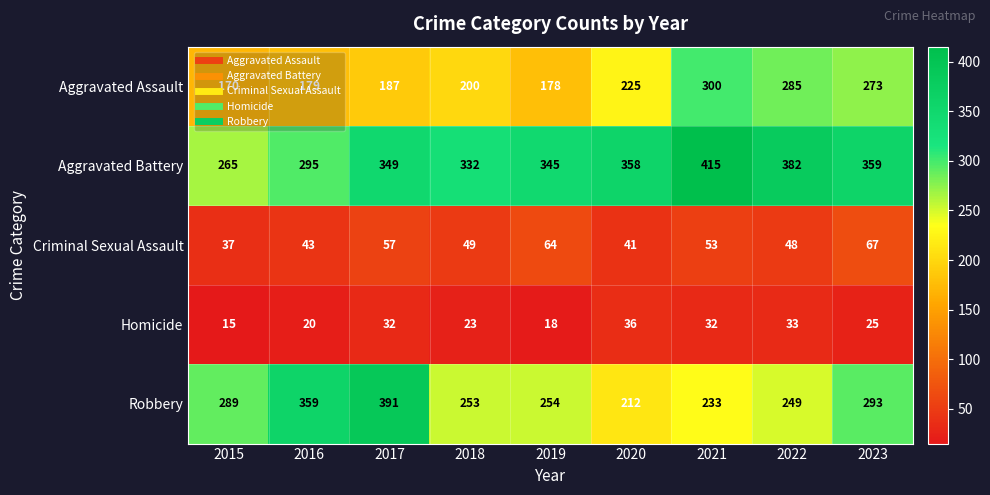

Rank the series at 2017 from highest to lowest value.

Robbery, Aggravated Battery, Aggravated Assault, Criminal Sexual Assault, Homicide